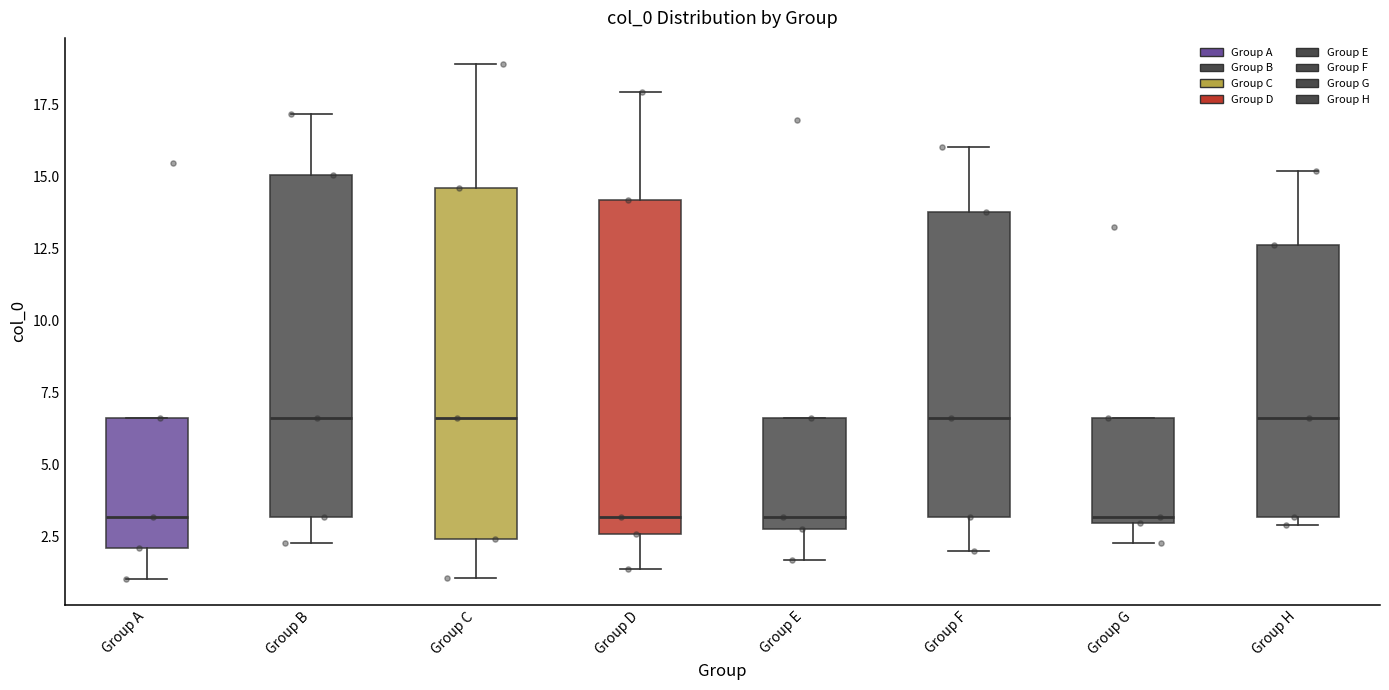

Reading left to right, transcribe this box plot: for each box, give where its median line is, the range the box spans, and where its two whiskers end, as read against the y-axis. The values are not printed on the chart, so give them approximately, as read against the axis.

Group A: median 3.0, box 2.0 to 6.5, whiskers 1.0 to 6.5
Group B: median 6.5, box 3.0 to 15.0, whiskers 2.0 to 17.0
Group C: median 6.5, box 2.5 to 14.5, whiskers 1.0 to 19.0
Group D: median 3.0, box 2.5 to 14.0, whiskers 1.5 to 18.0
Group E: median 3.0, box 2.5 to 6.5, whiskers 1.5 to 6.5
Group F: median 6.5, box 3.0 to 14.0, whiskers 2.0 to 16.0
Group G: median 3.0 (just above the box's lower edge), box 3.0 to 6.5, whiskers 2.5 to 6.5
Group H: median 6.5, box 3.0 to 12.5, whiskers 3.0 (just below the box's lower edge) to 15.0